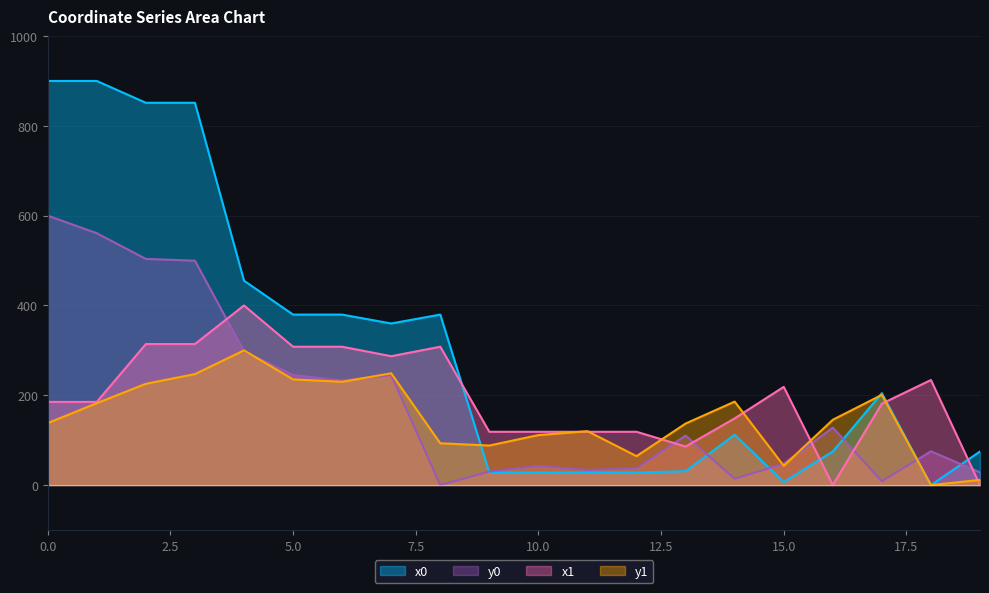

What is the difference between the second highest and second lowest values in the x1 series?

314.1